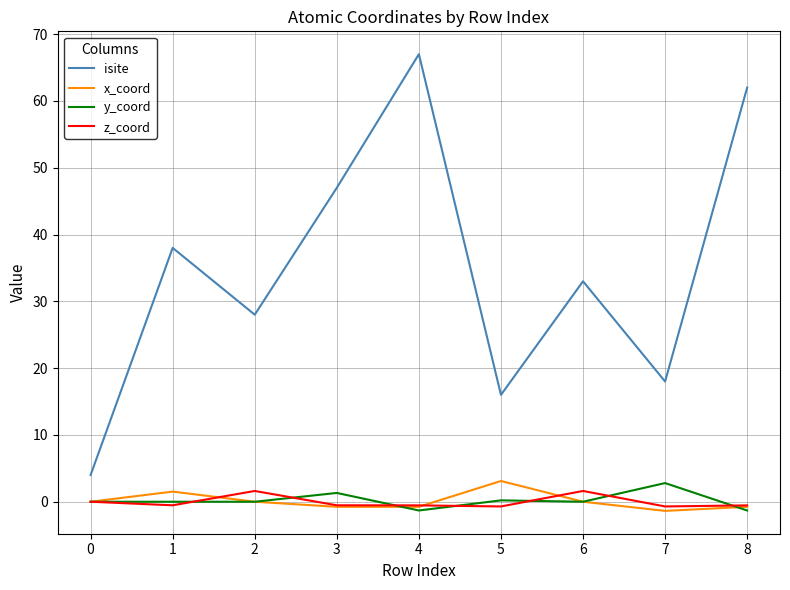

Is this an area chart (filled region under the line)?

No